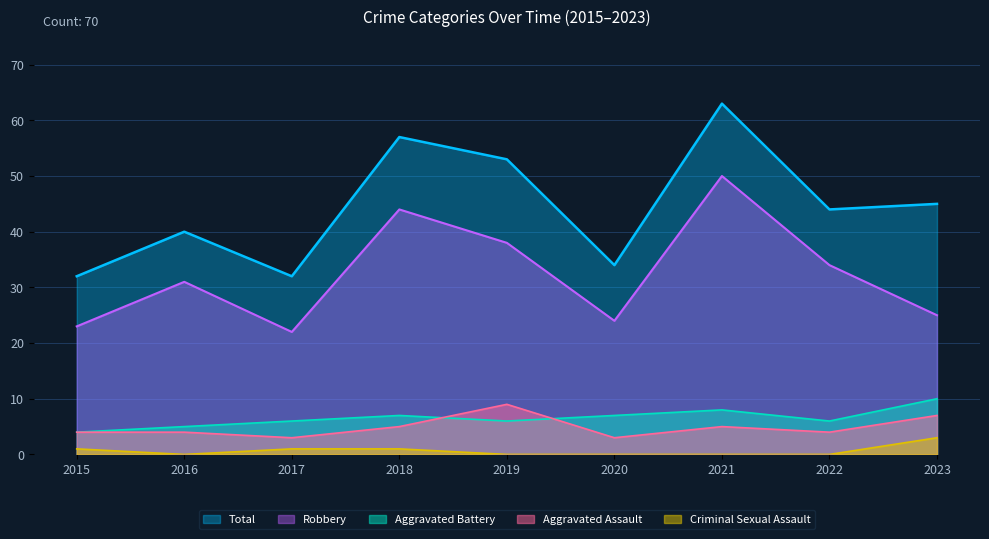

Rank the series by their maximum value, from highest to lowest.

Total, Robbery, Aggravated Battery, Aggravated Assault, Criminal Sexual Assault